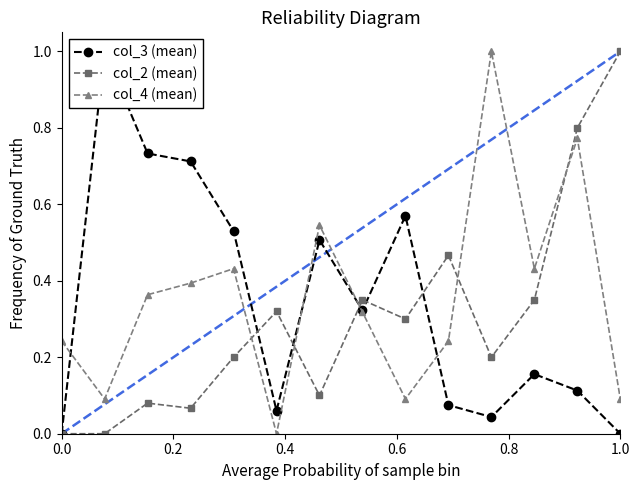

Which series ends up on top after the final intersection of col_4 (mean) and col_2 (mean)?

col_2 (mean)